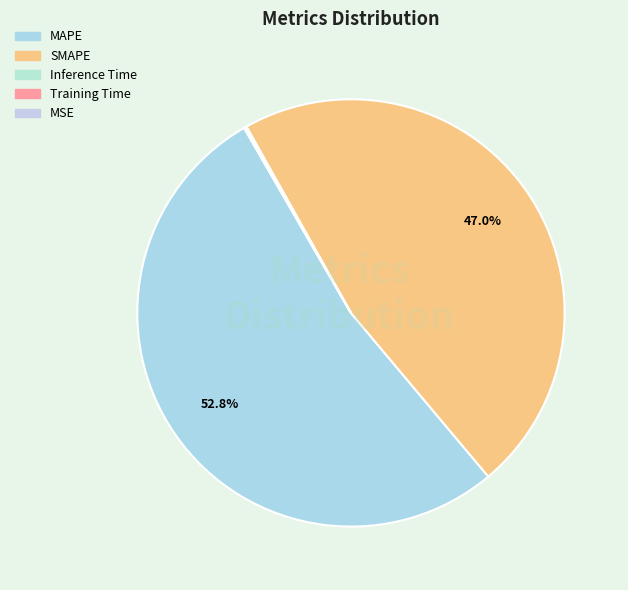

Does Inference Time account for over 50% of the chart?

No